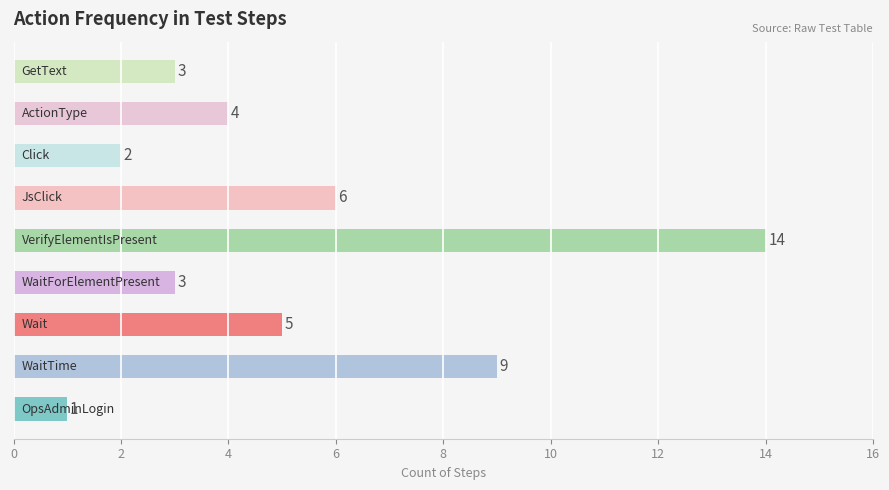

What is the difference between the maximum and minimum values?

13